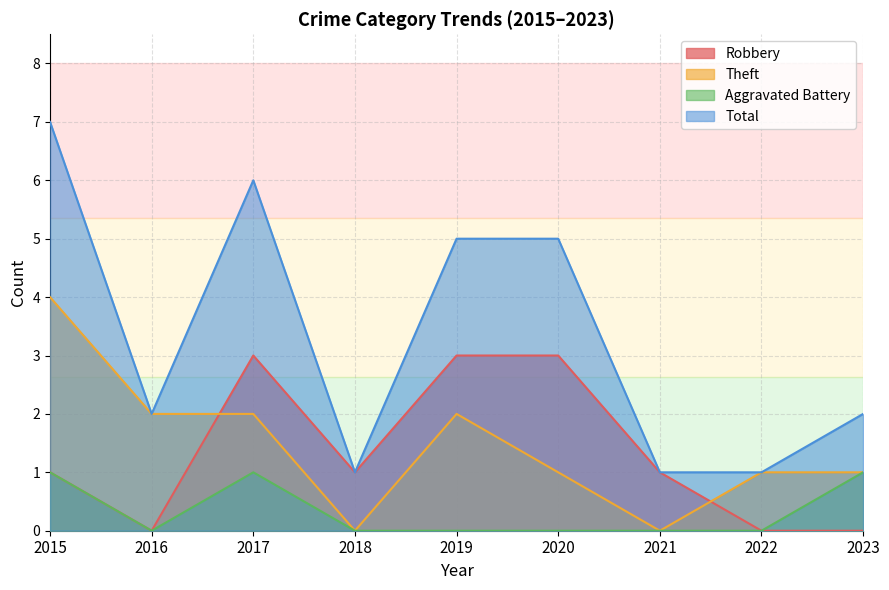

At which label does Robbery first exceed 1?

2017